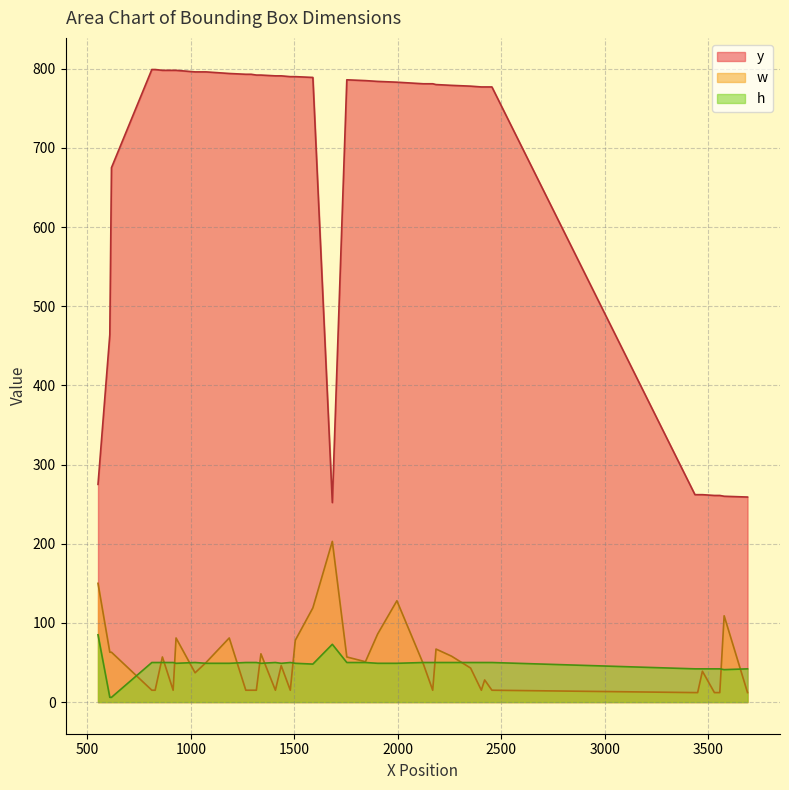

What is the minimum value for y?

252